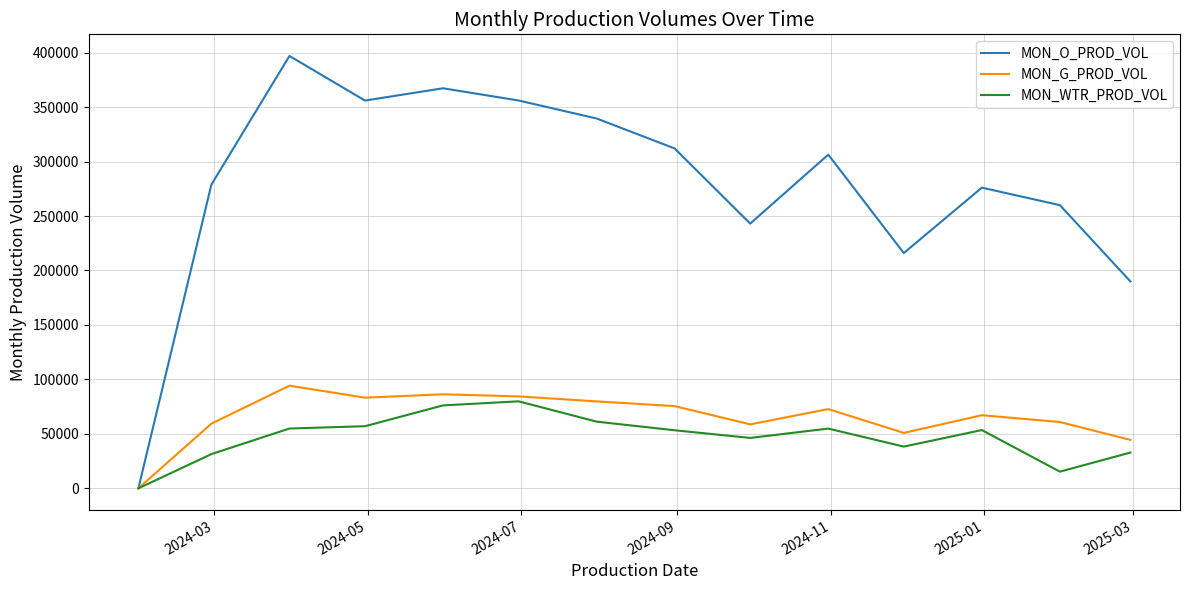

What is the average value of the MON_O_PROD_VOL series?

278439